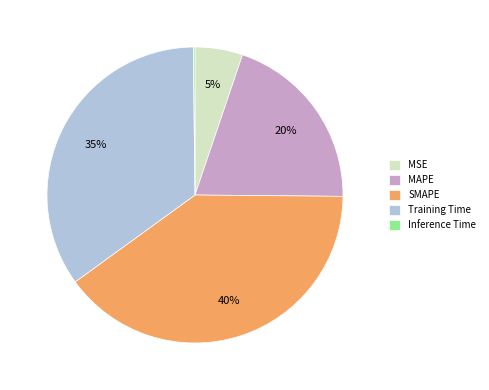

To the nearest percent, what is the average slice percentage?

20%